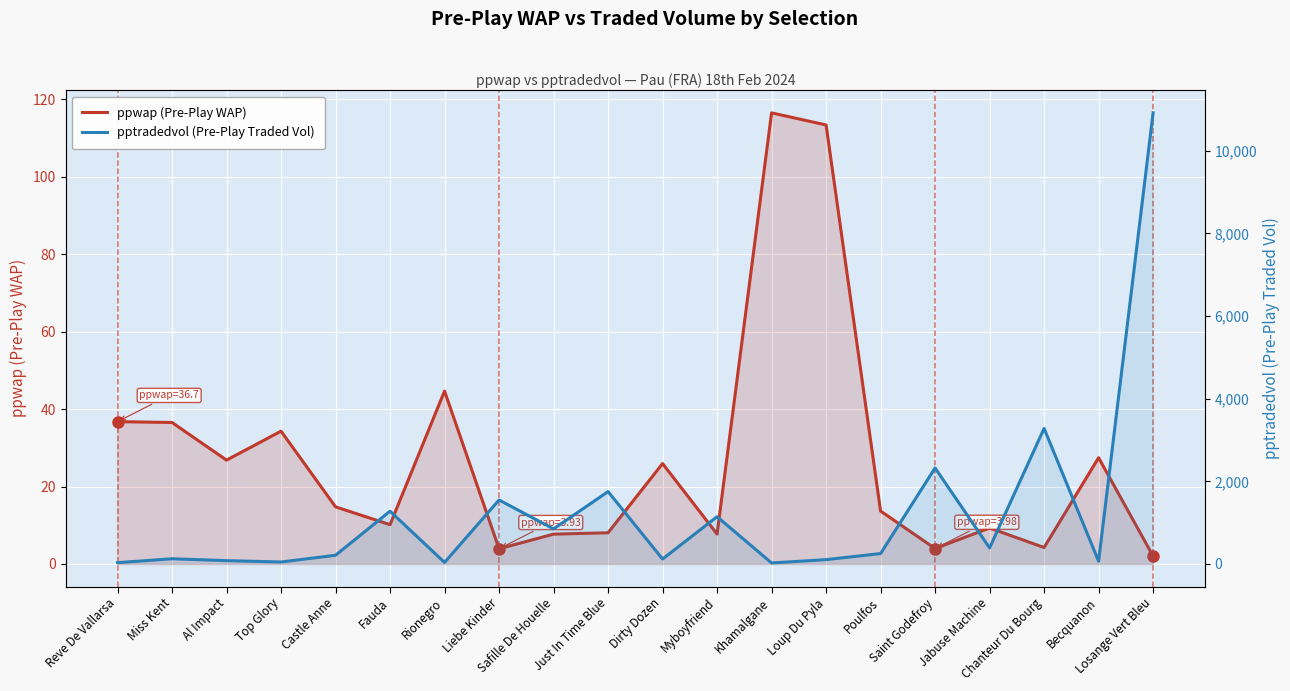

Between Al Impact and Saint Godefroy, which series saw the biggest shift?

pptradedvol (Pre-Play Traded Vol)